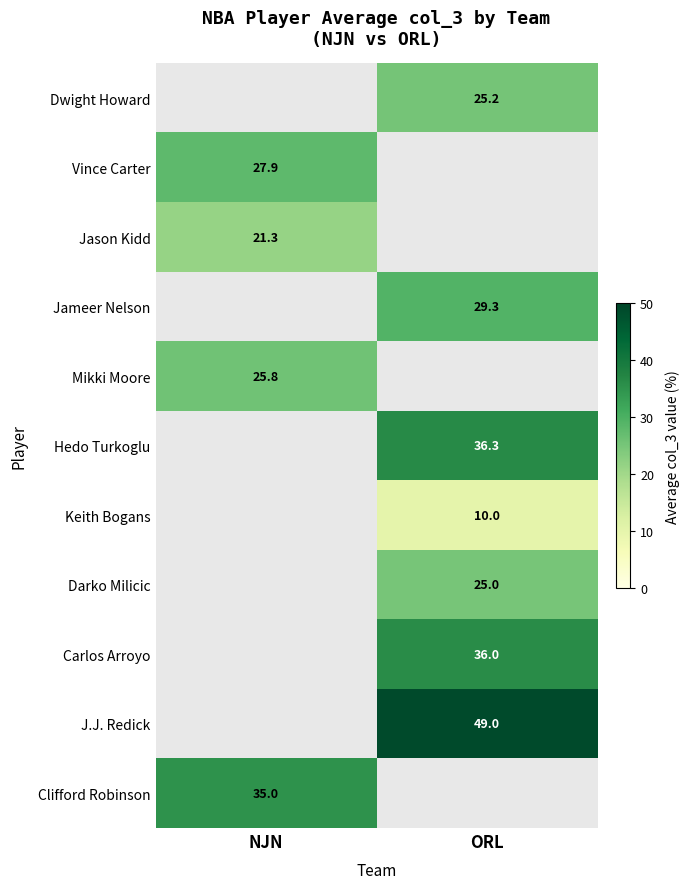

Is it true that Jameer Nelson equals 29.3 at ORL?

True